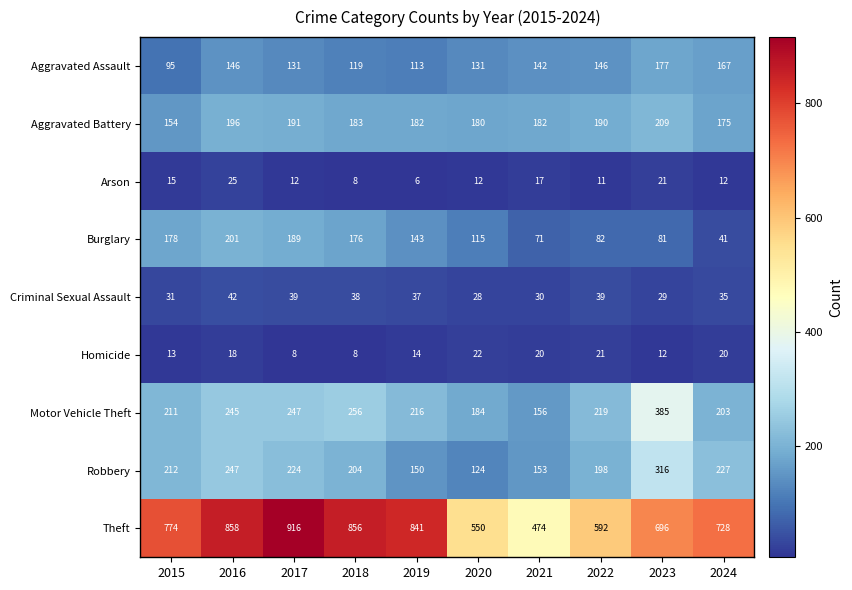

What is the sum of all Criminal Sexual Assault values?

348